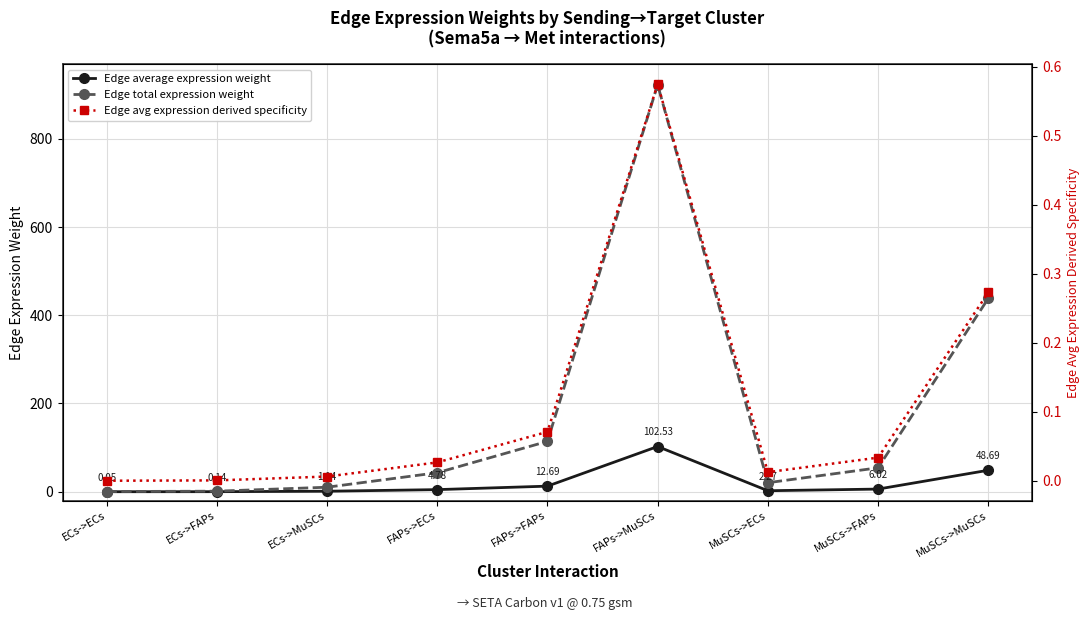

List the labels in order of Edge avg expression derived specificity value, smallest first.

ECs->ECs, ECs->FAPs, ECs->MuSCs, MuSCs->ECs, FAPs->ECs, MuSCs->FAPs, FAPs->FAPs, MuSCs->MuSCs, FAPs->MuSCs